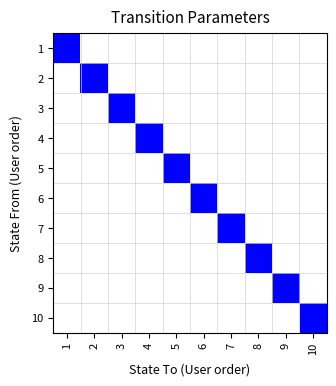

Between 6 and 8, which is larger?

6